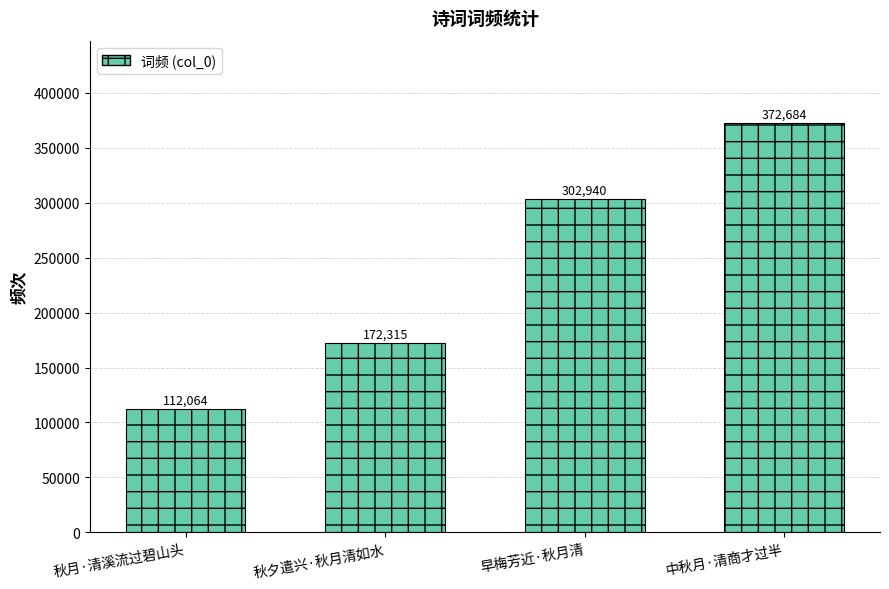

Reading right to left, list all the values displayed in this chart.

中秋月·清商才过半=372684	早梅芳近·秋月清=302940	秋夕遣兴·秋月清如水=172315	秋月·清溪流过碧山头=112064